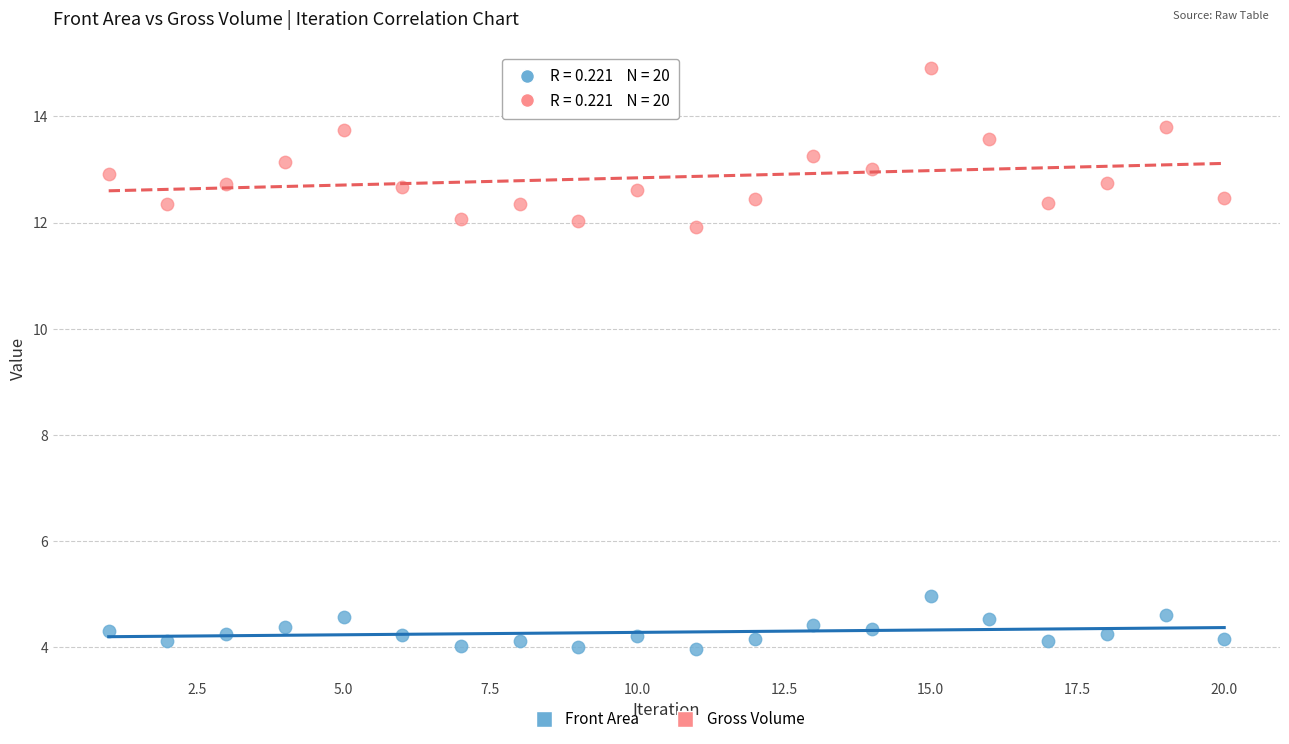

What is the X range (max minus min) for the scatter plot?

19.0